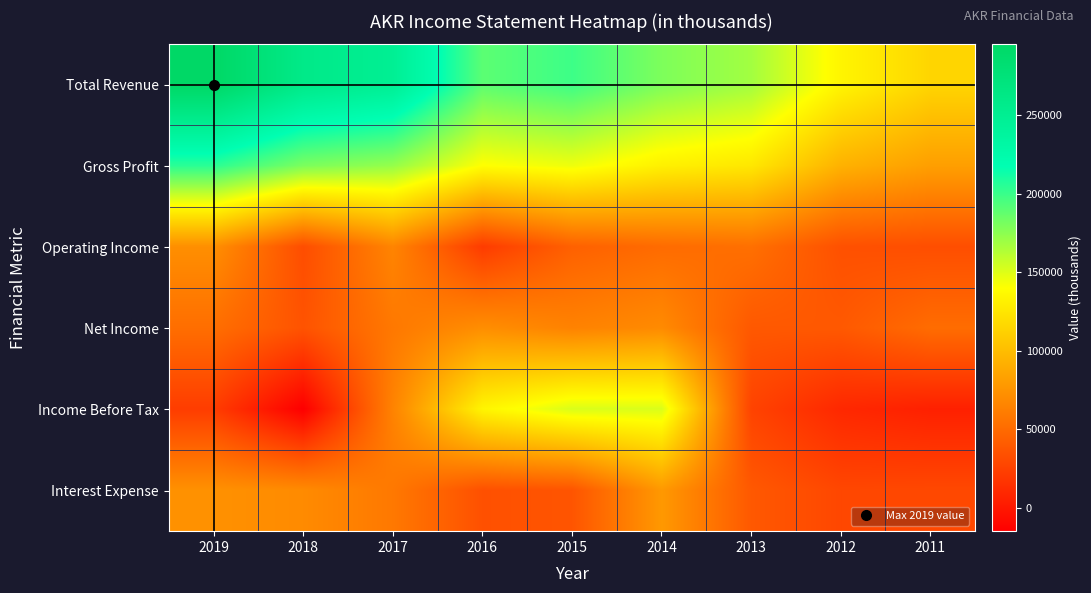

At how many categories does at least one series exceed 182664?

5